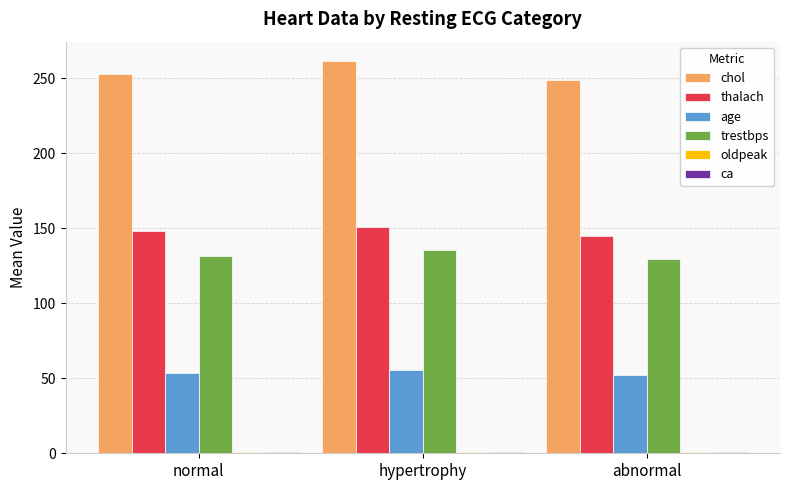

Is the value of thalach at abnormal greater than the value of trestbps at hypertrophy?

Yes